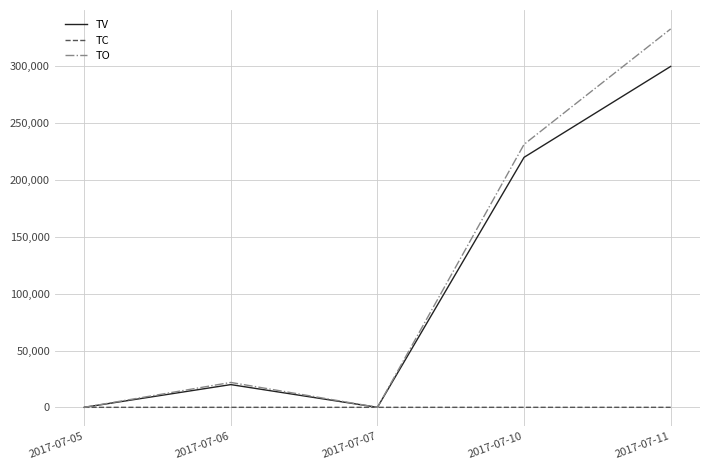

At which label is TV closest to 150000?

2017-07-10